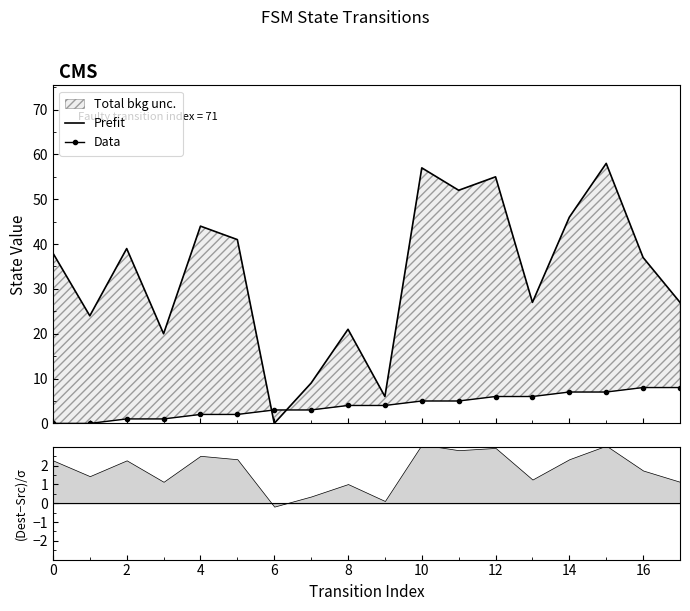

Is it true that Prefit equals 23 at 4?

False